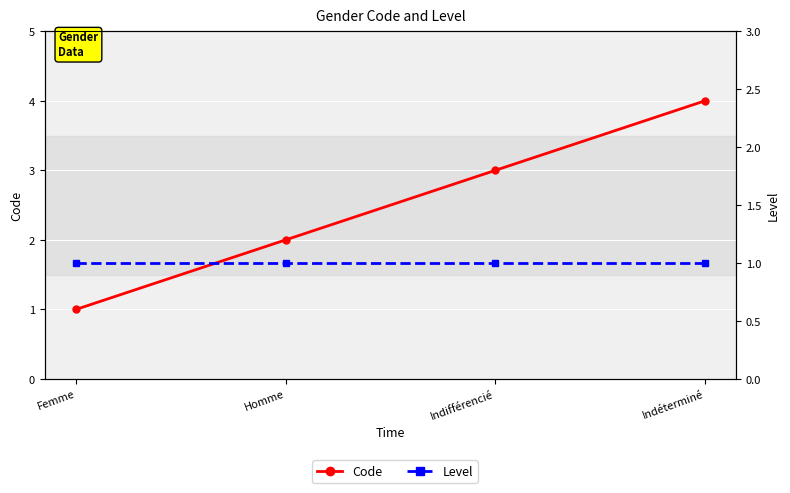

The value of Level at Homme is 1. True or false?

False